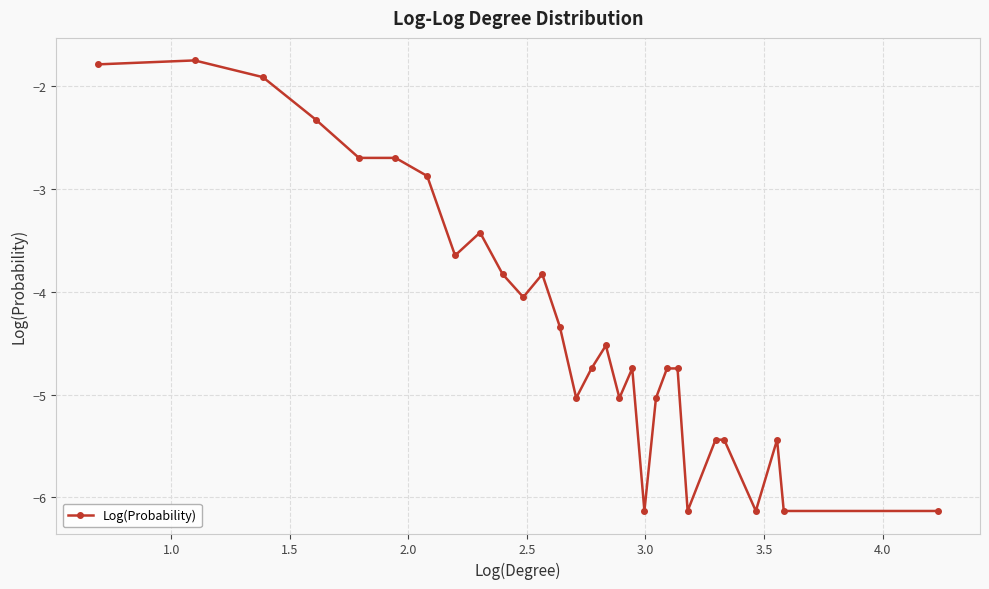

What is the value of the 7th point from the left?

-2.9